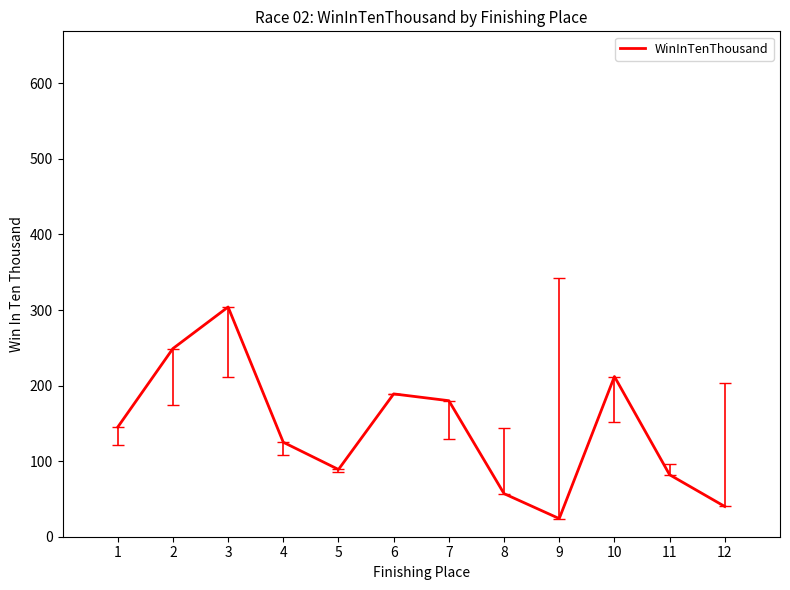

What is the approximate value at 10?

212